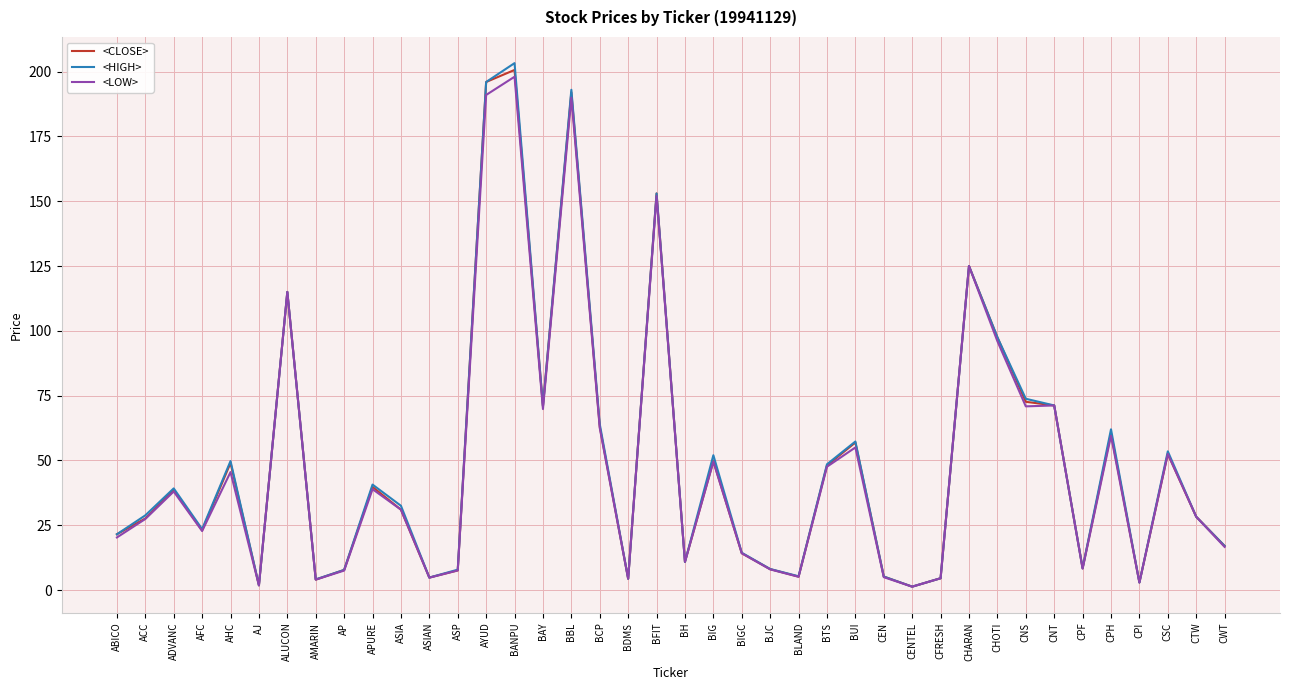

How many interior local valleys does the <HIGH> series have?

11